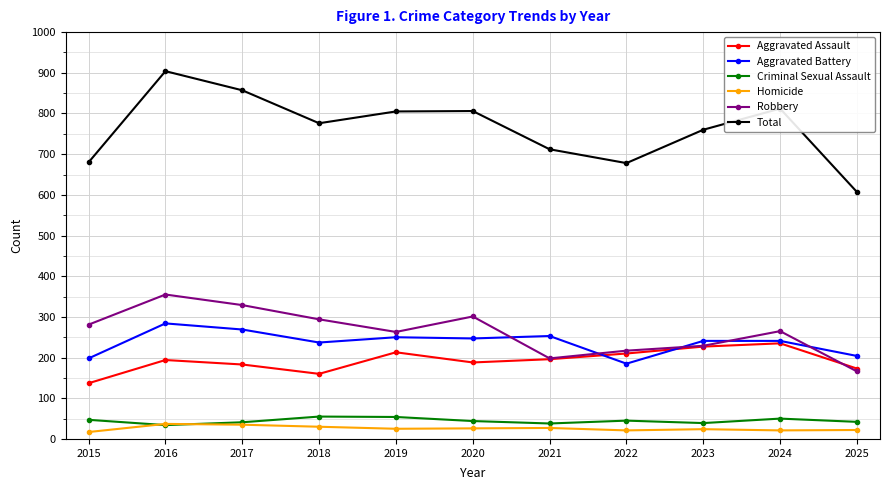

What is the value of the Criminal Sexual Assault point at the 4th from the left?

55